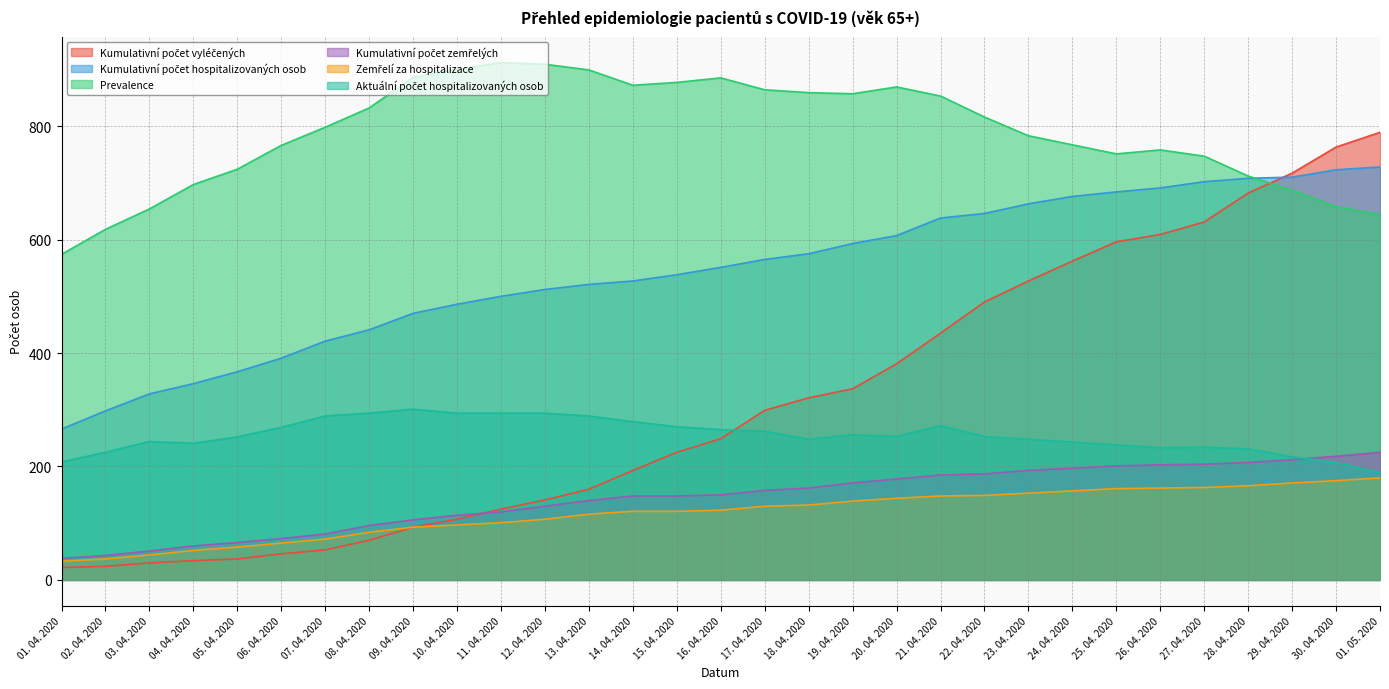

Reading left to right, transcribe all the data shown in this chart.

Kumulativní počet vyléčených: 22	24	30	34	37	46	53	70	93	107	125	141	160	193	225	249	299	321	337	381	435	490	527	562	596	609	631	682	717	763	789
Kumulativní počet hospitalizovaných osob: 266	298	328	346	367	391	421	441	470	486	500	512	521	527	538	551	565	575	593	607	638	646	663	676	684	691	702	708	710	723	728
Prevalence: 574	618	654	697	724	766	798	832	886	900	912	909	899	872	877	885	864	859	857	869	853	816	783	767	751	758	747	712	687	658	644
Kumulativní počet zemřelých: 38	43	51	60	66	73	81	96	106	114	120	130	140	148	148	150	158	162	171	178	185	187	193	197	201	203	204	207	212	218	225
Zemřelí za hospitalizace: 33	37	44	52	58	65	72	84	93	97	101	107	116	121	121	123	130	132	139	144	148	149	153	157	161	162	163	166	171	175	180
Aktuální počet hospitalizovaných osob: 208	225	244	241	252	269	289	294	301	294	294	294	289	279	270	265	262	248	256	253	272	253	248	243	238	233	234	231	217	207	189